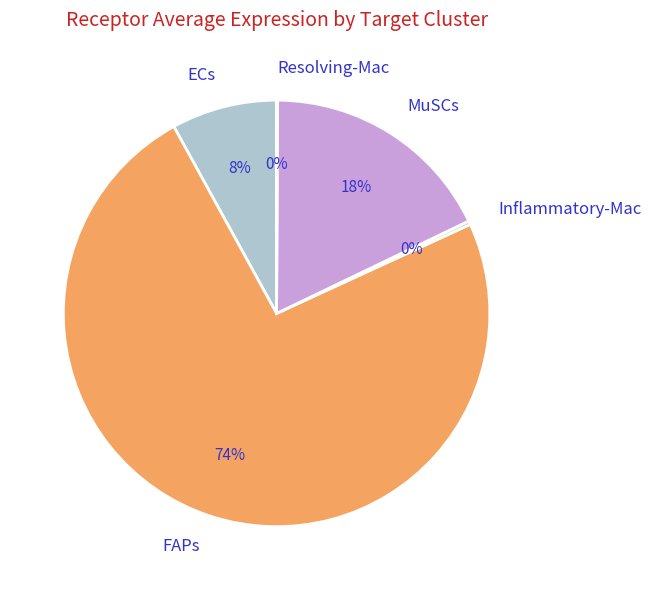

Which slice is the largest?

FAPs